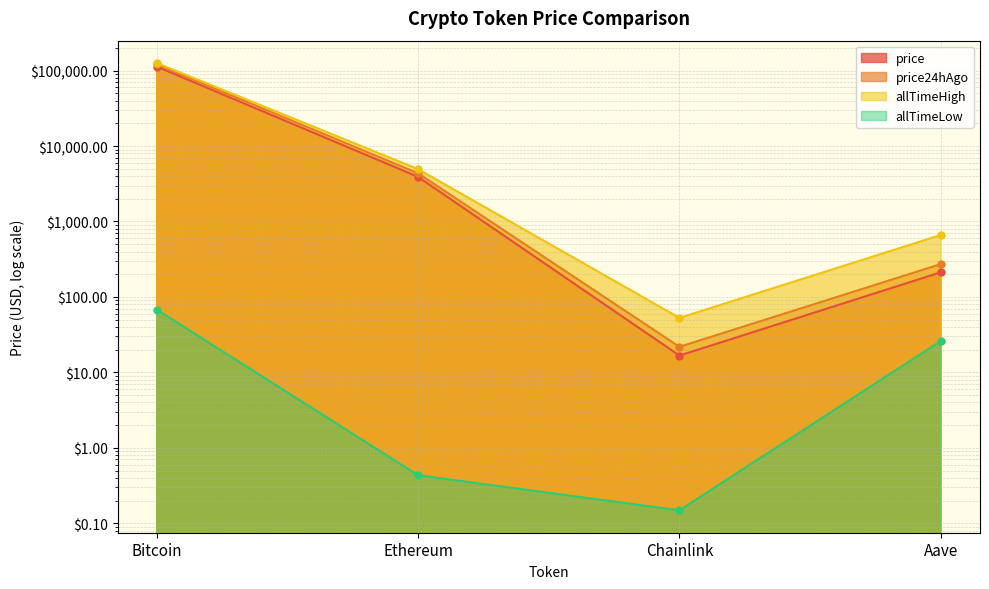

Between Chainlink and Bitcoin, which is larger?

Bitcoin